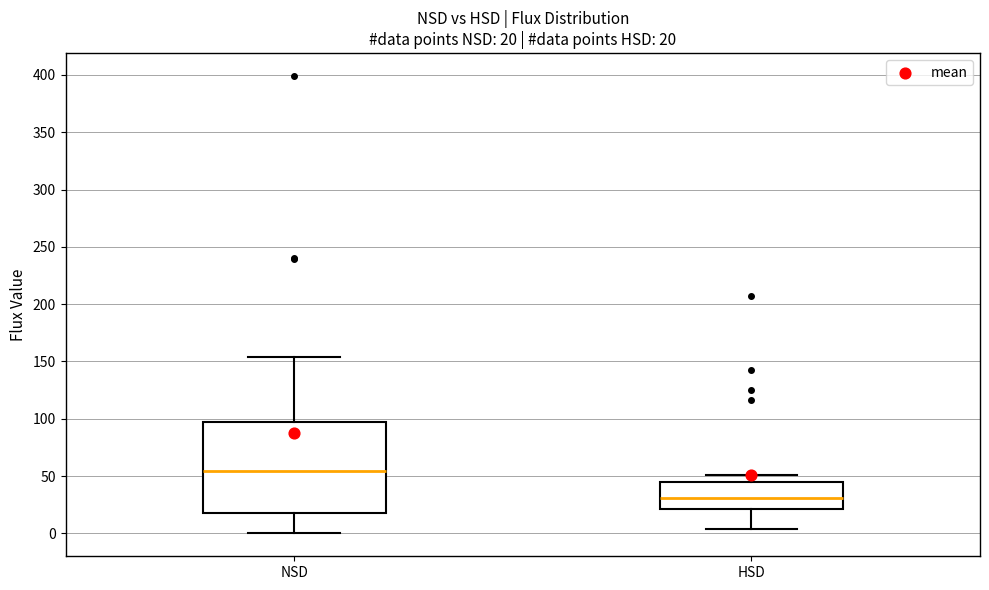

Which box's median line is the lowest?

HSD